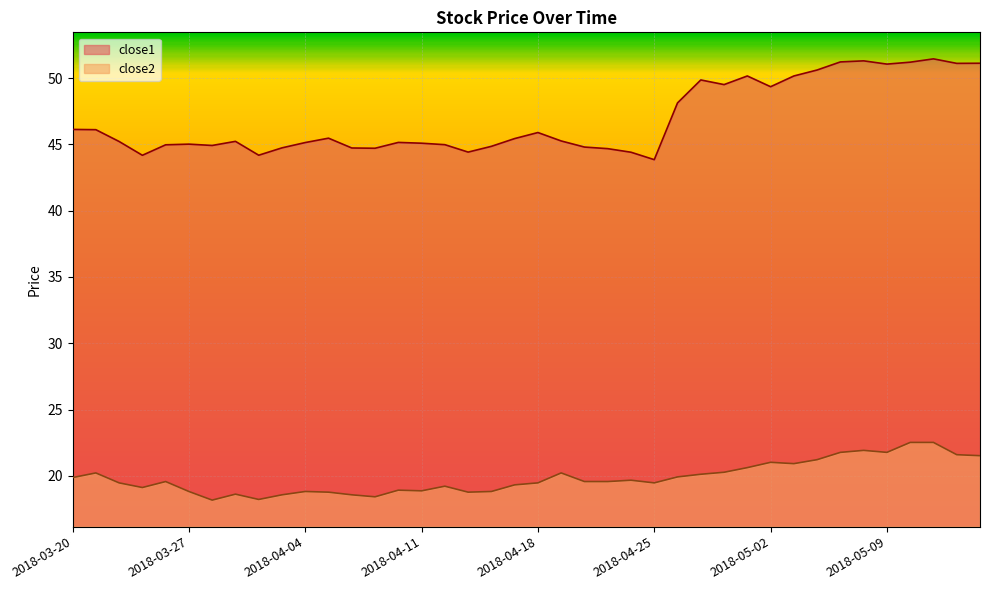

True or false: close1 and close2 intersect in this chart.

False